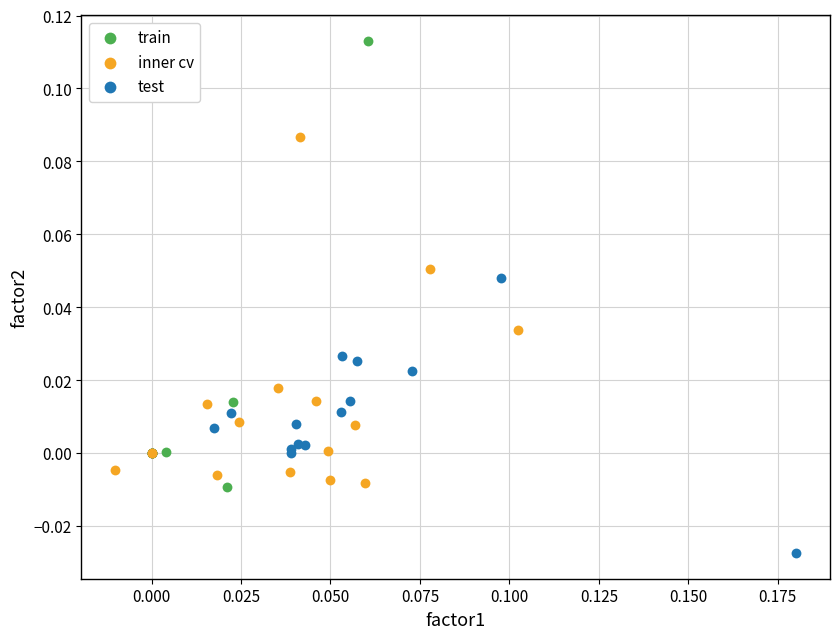

Which series reaches the minimum Y coordinate?

test